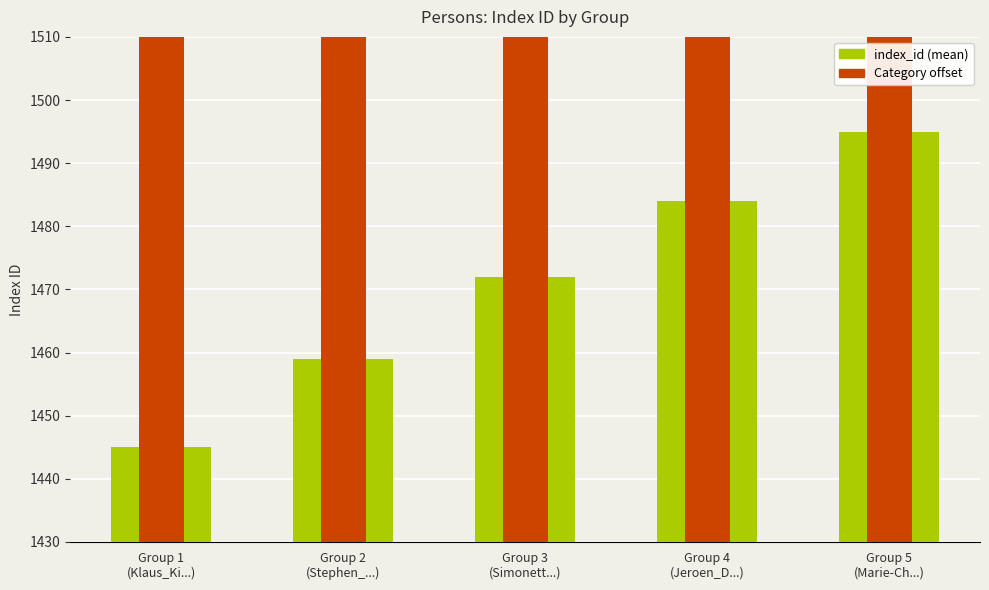

The value of Category offset at Group 1
(Klaus_Ki...) is 317. True or false?

True